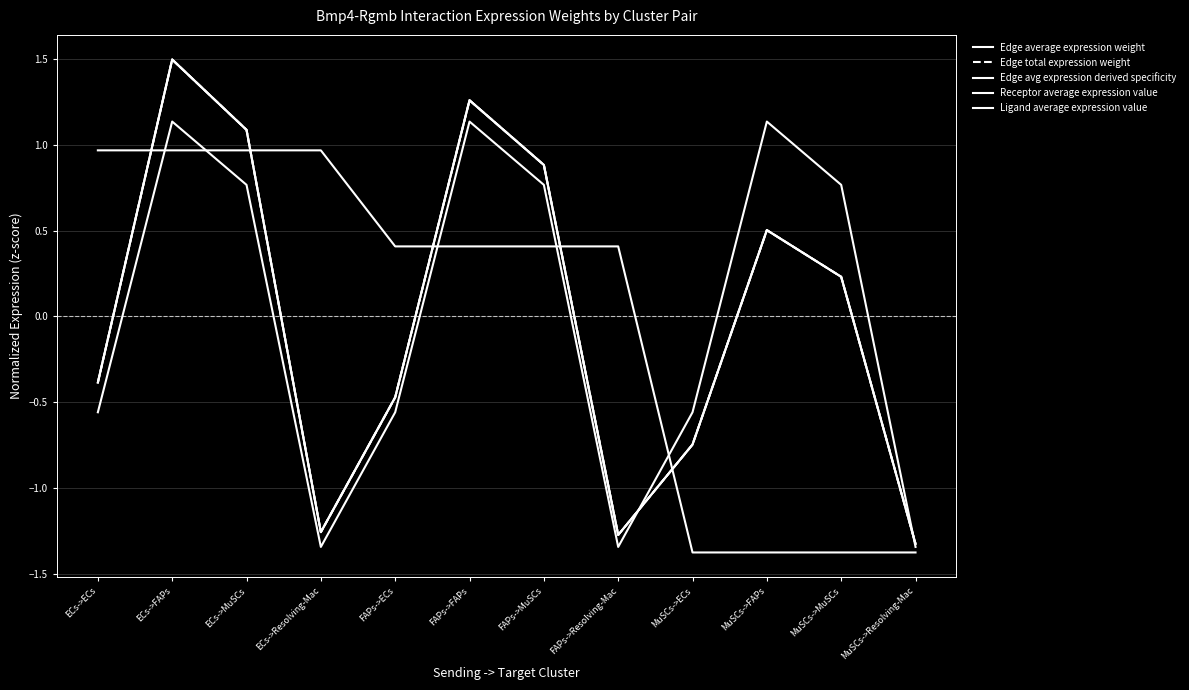

In Edge avg expression derived specificity, how many points are higher than both neighbors (excluding endpoints)?

3